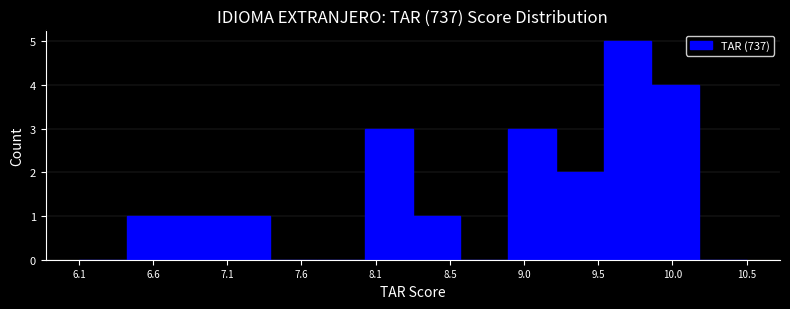

Reading left to right, transcribe this chart: for each bar, give the range it covers on the x-axis and its height. Neither the bar edges nor the heights are printed on the chart, so give them approximately, as read against the axes.

6.10 to 6.40: 0
6.40 to 6.75: 1
6.75 to 7.05: 1
7.05 to 7.35: 1
7.35 to 7.65: 0
7.65 to 8.00: 0
8.00 to 8.30: 3
8.30 to 8.60: 1
8.60 to 8.95: 0
8.95 to 9.25: 3
9.25 to 9.55: 2
9.55 to 9.85: 5
9.85 to 10.20: 4
10.20 to 10.50: 0